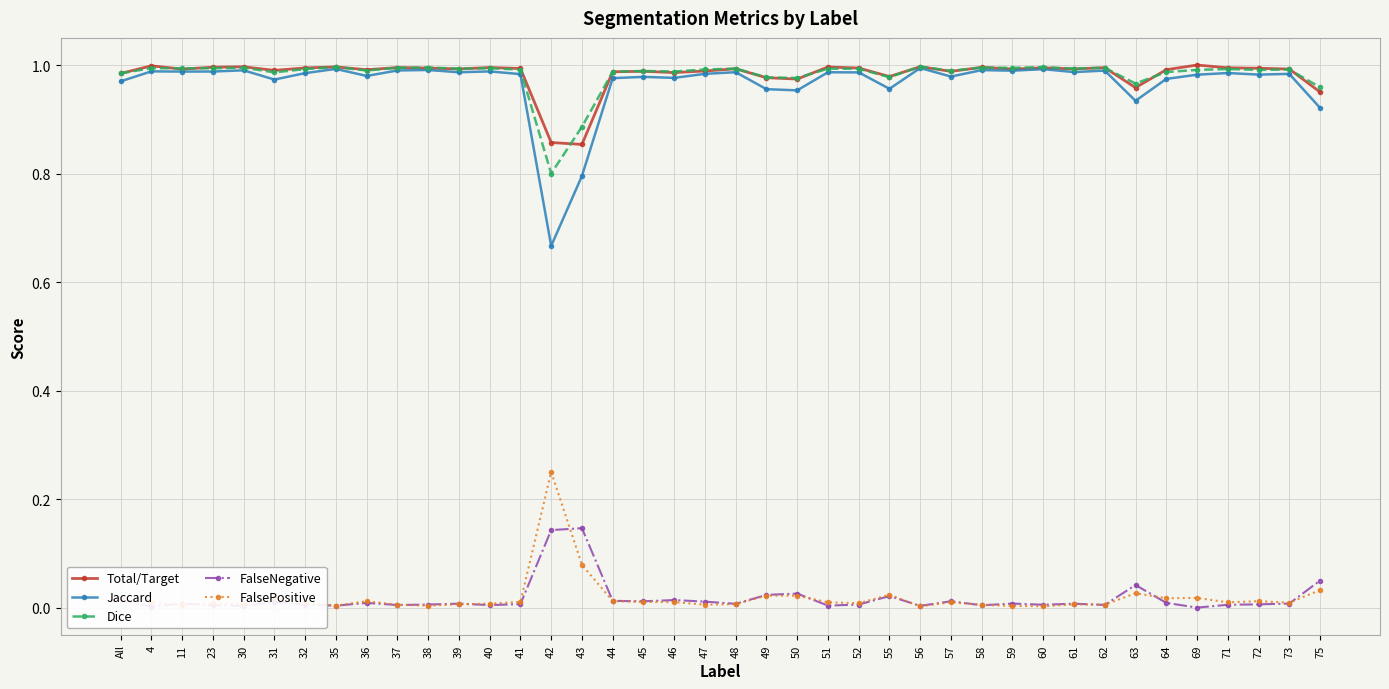

True or false: FalseNegative has more than 2 points higher than both neighbors.

True